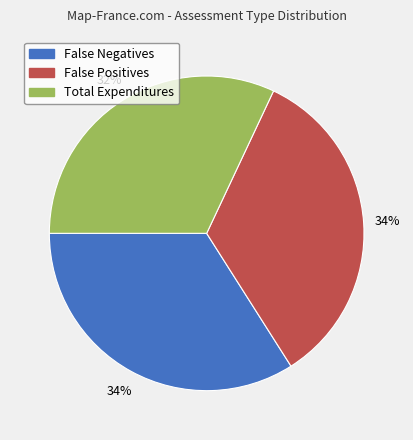

To the nearest percent, what is the combined percentage of Total Expenditures and False Negatives?

66%